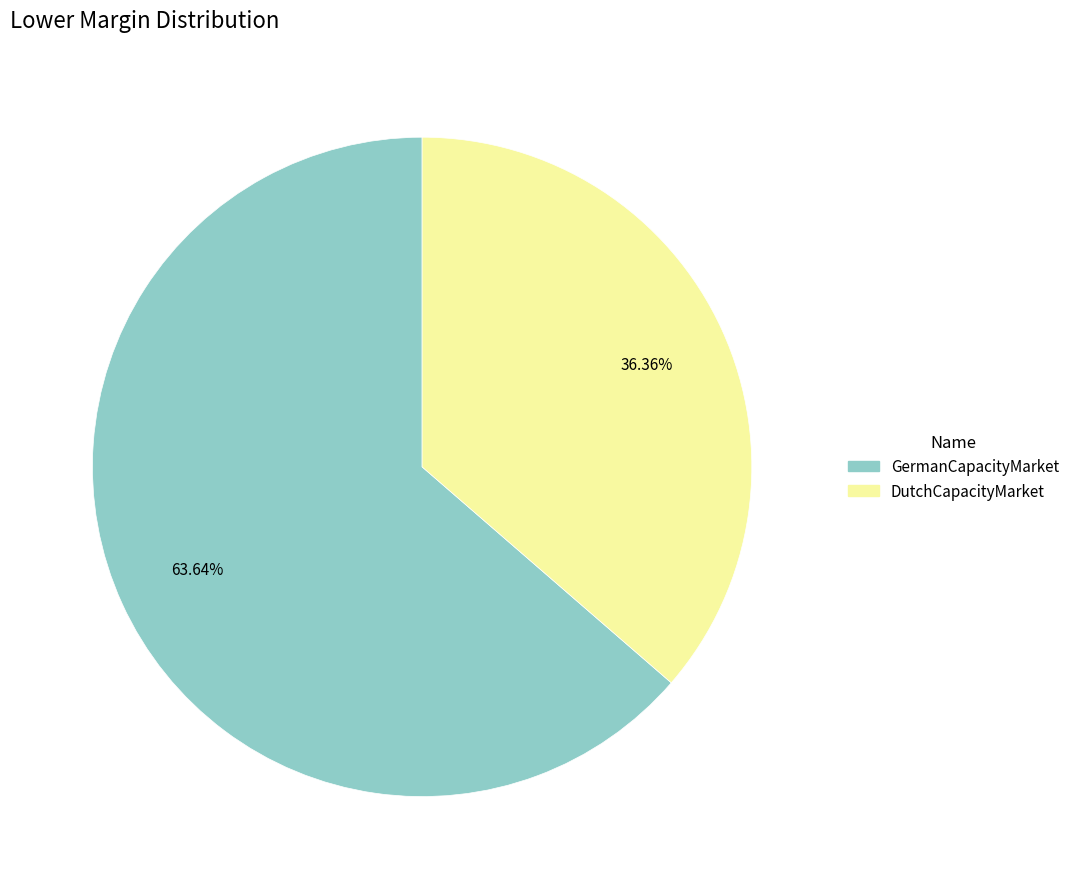

Rank the categories by value from highest to lowest.

GermanCapacityMarket, DutchCapacityMarket